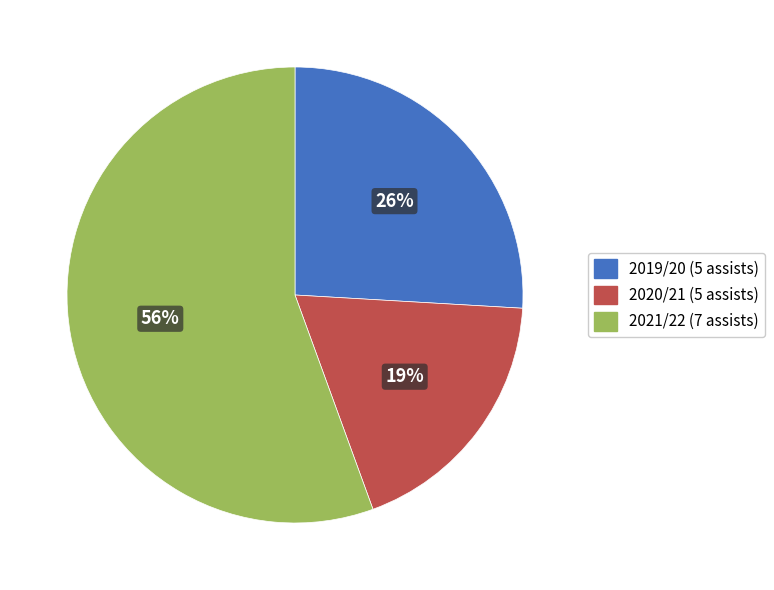

How many segments does this pie chart have?

3